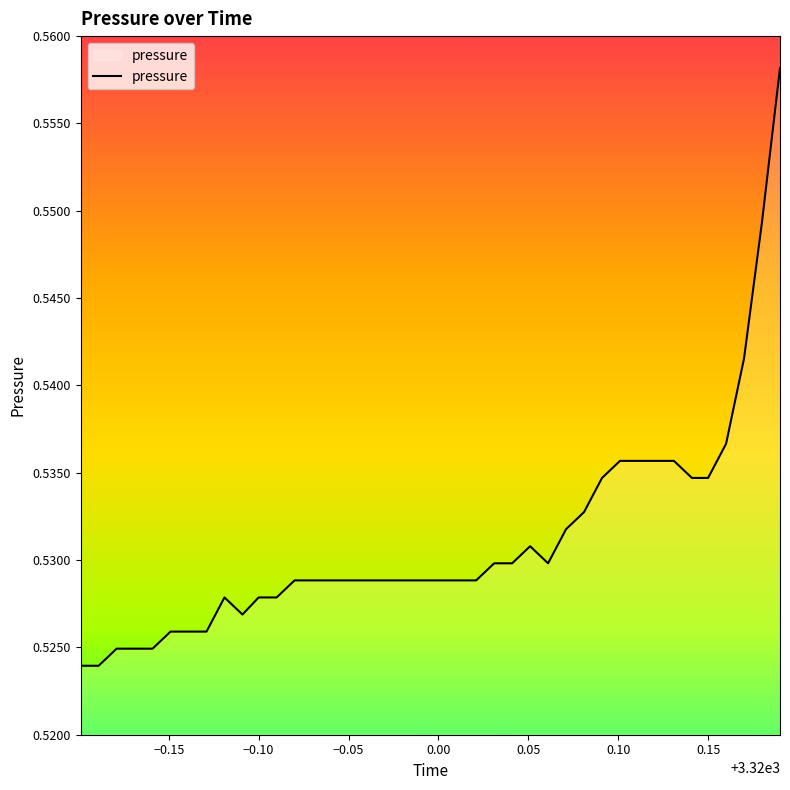

What is the value of the 19th point from the left?

0.5